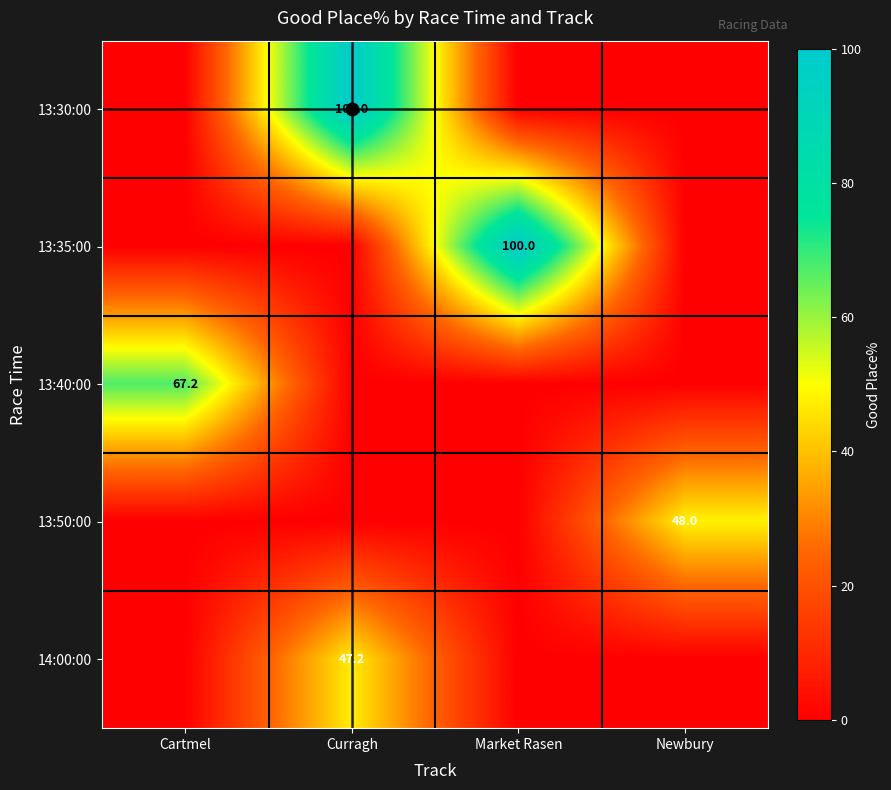

What is the spread (max minus min) of values at Cartmel?

67.2